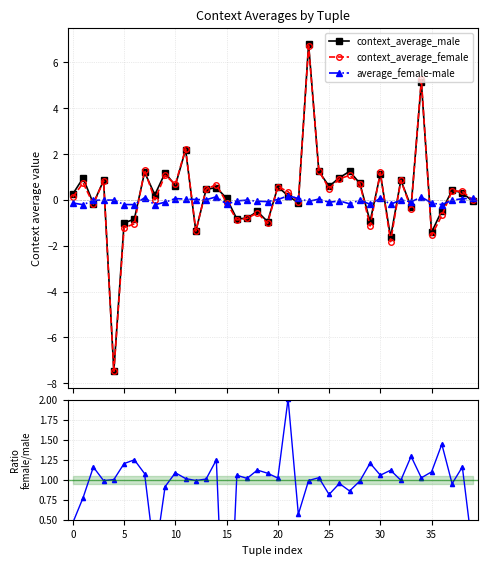

What is the approximate value of context_average_male at 29?

-0.9